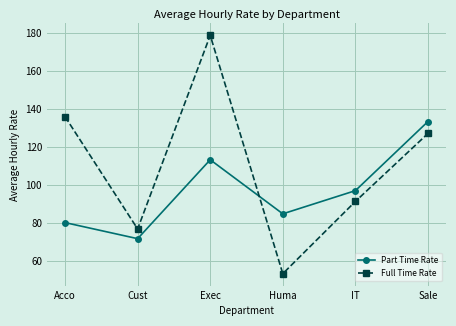

Does the chart display data point markers on the line(s)?

Yes